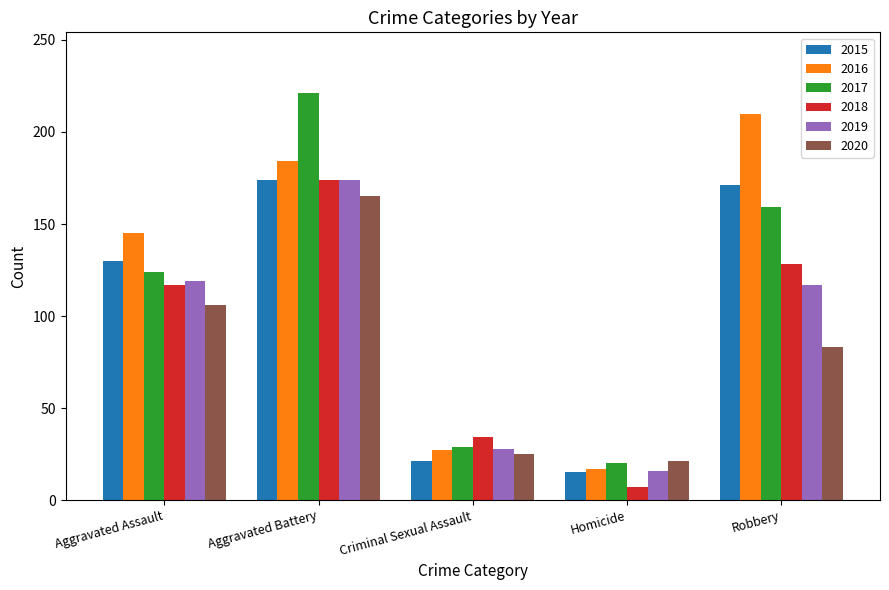

What is the average value of the 2019 series?

91